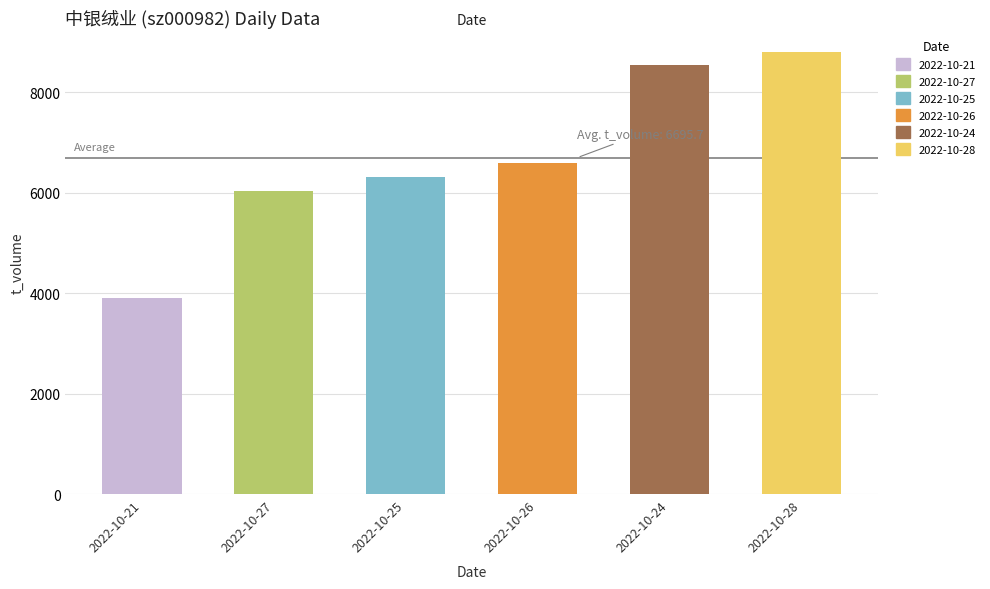

At how many categories does at least one series exceed 8322?

2